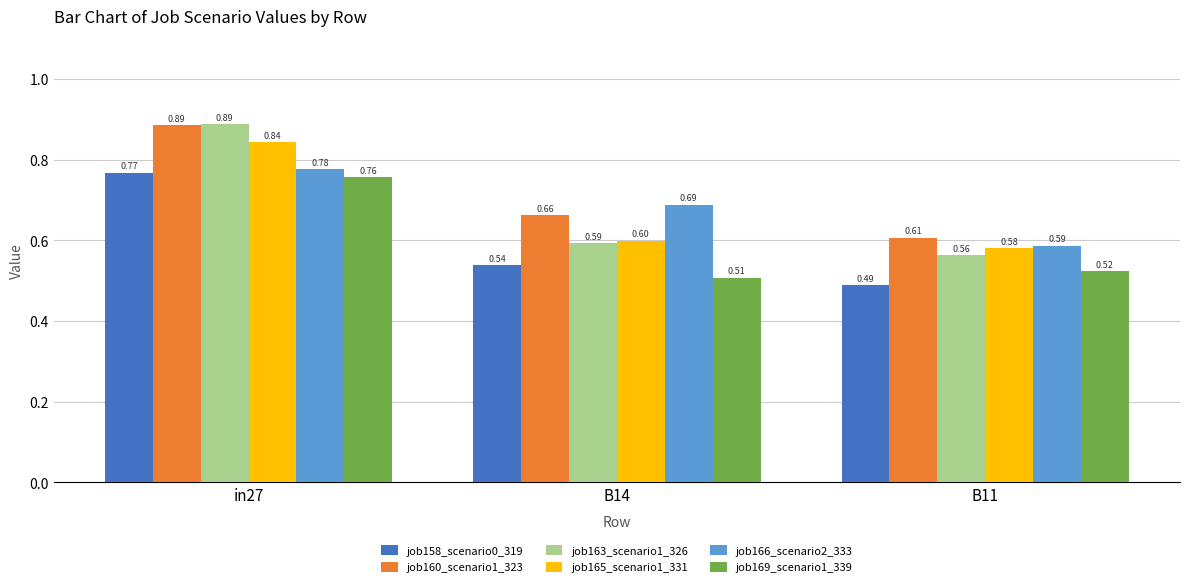

How many bars are there in each group?

6